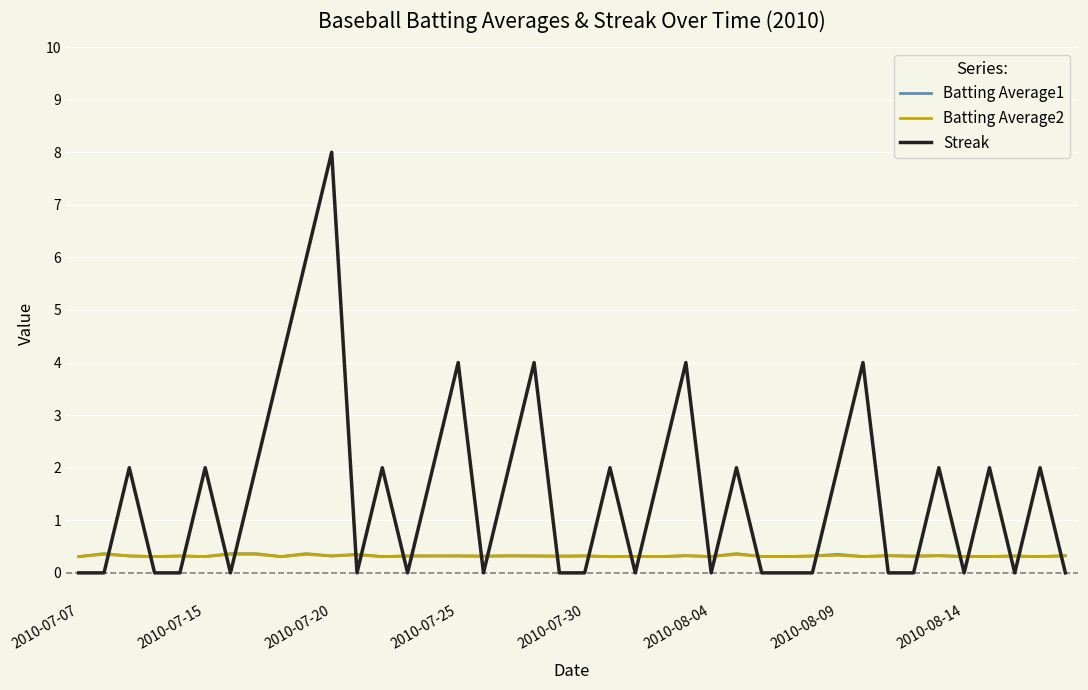

What is the highest value of the Batting Average1 series?

0.4